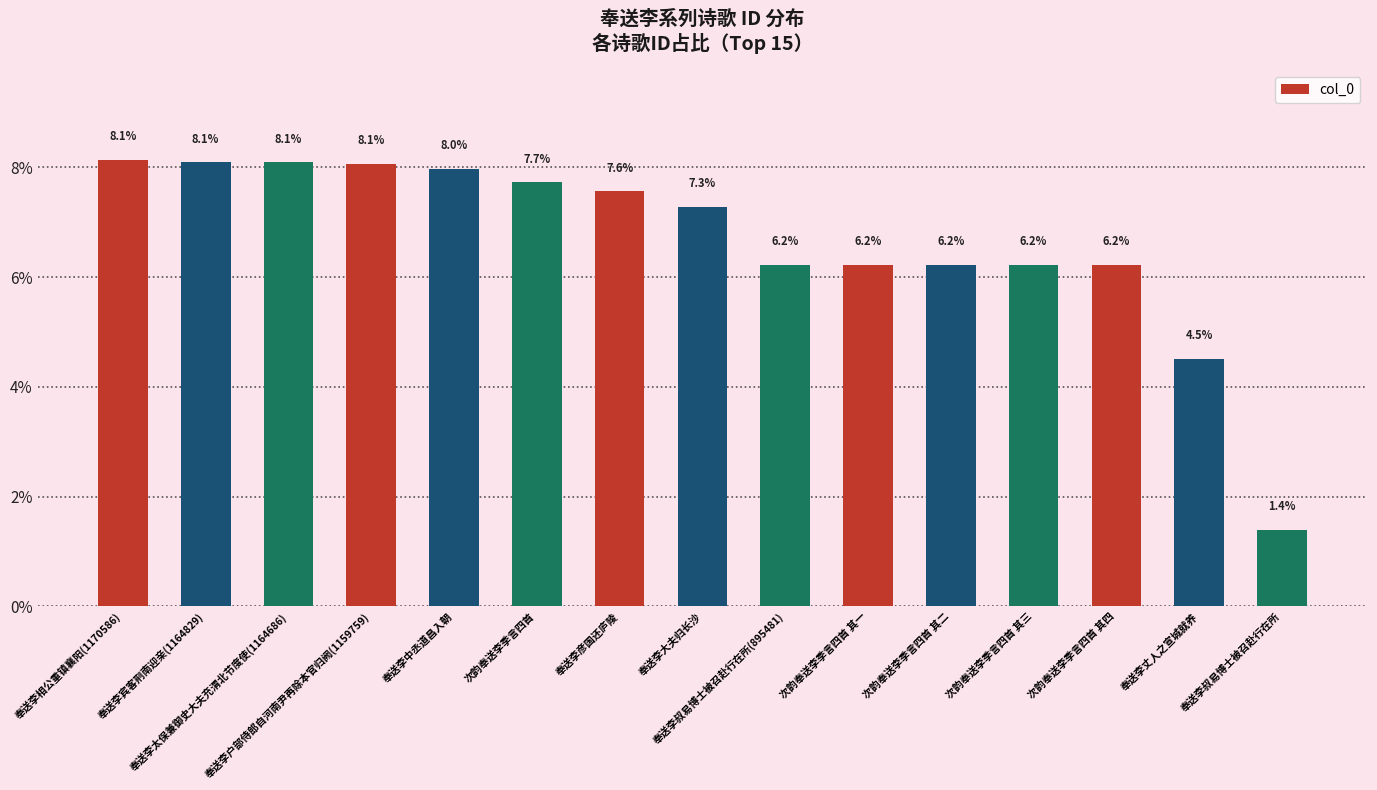

True or false: the data shows 4.0 at 奉送李叔易博士被召赴行在所(895481).

False